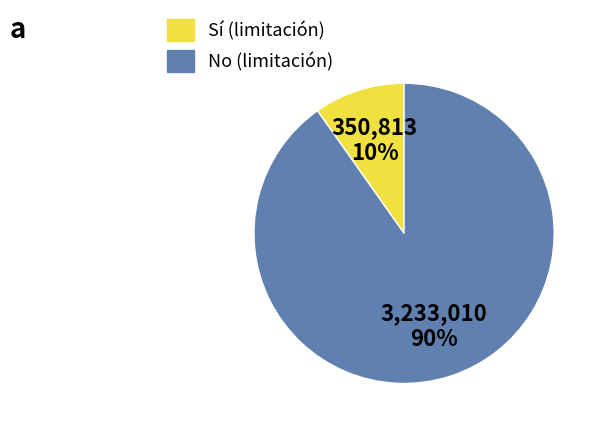

Is there any slice that represents more than half of the pie?

Yes